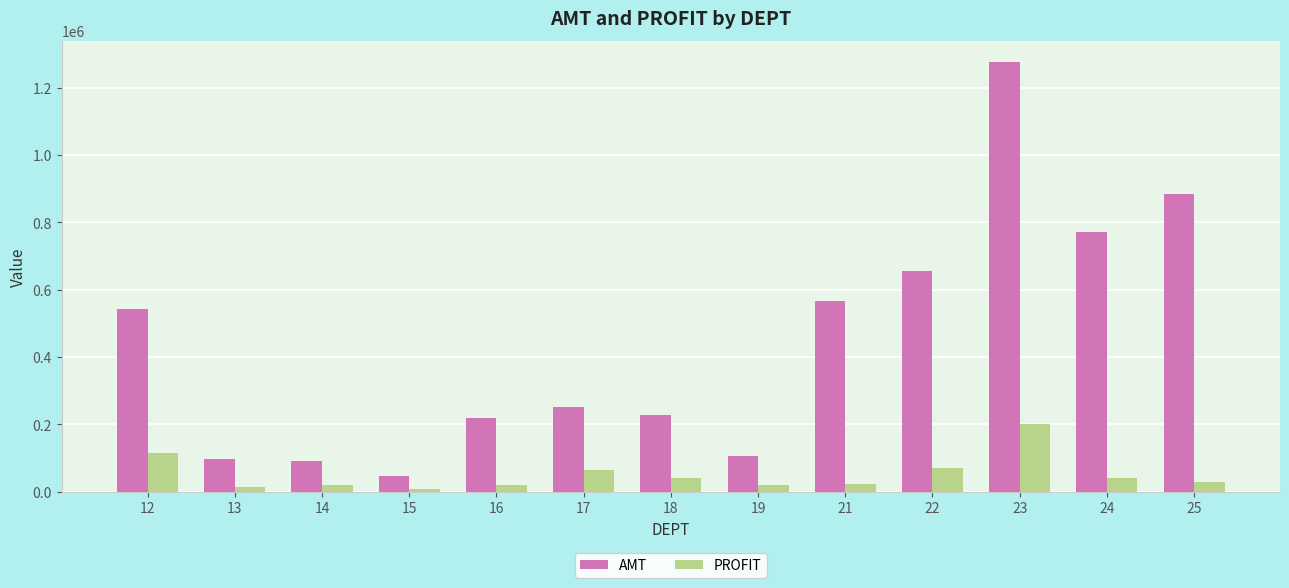

At which label is PROFIT closest to 105269?

12